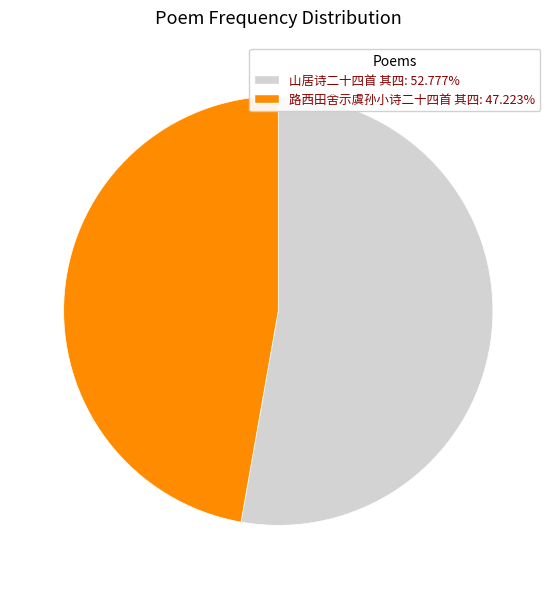

Which slice is the smallest?

路西田舍示虞孙小诗二十四首 其四